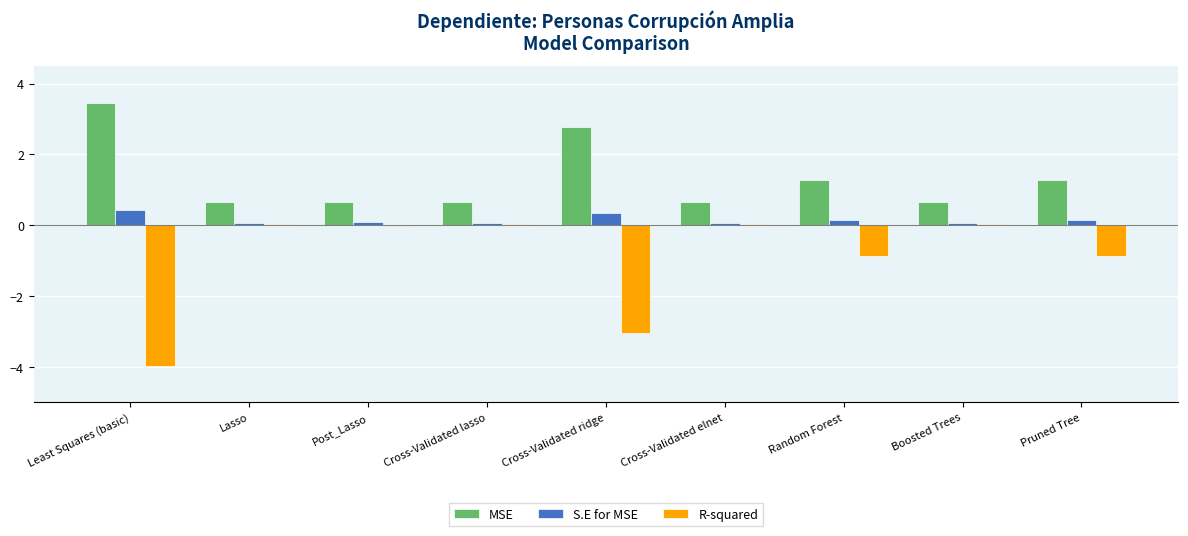

The R-squared series shows 0.0 at Cross-Validated elnet. True or false?

True